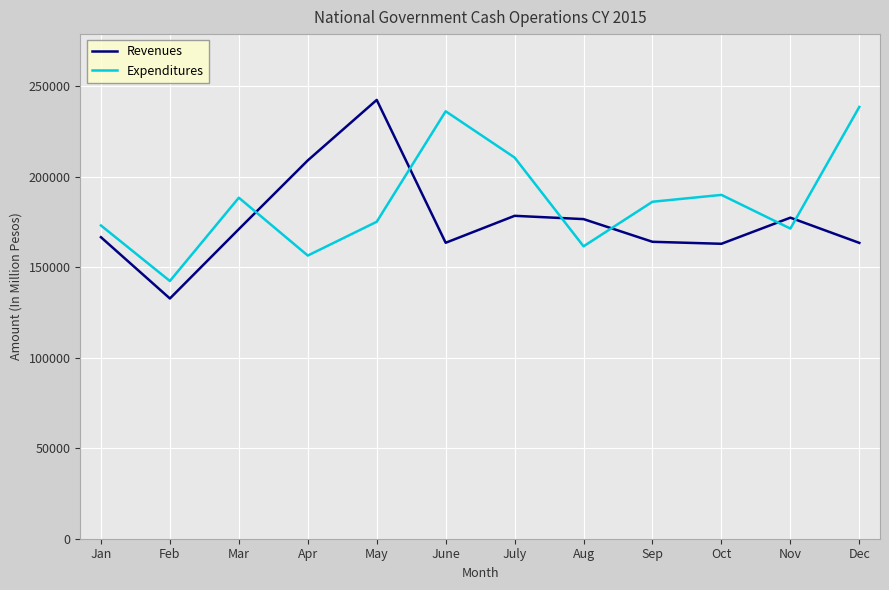

Between Feb and May, which series saw the biggest shift?

Revenues